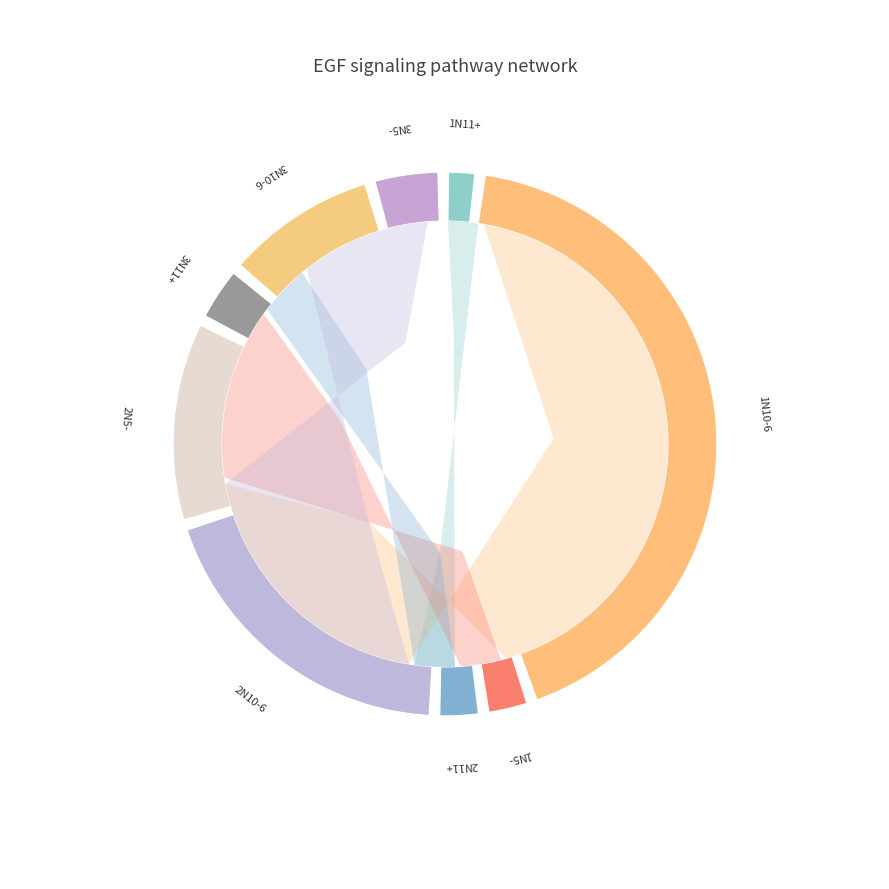

To the nearest percent, what is the difference between the largest and smallest slice percentages?

47%